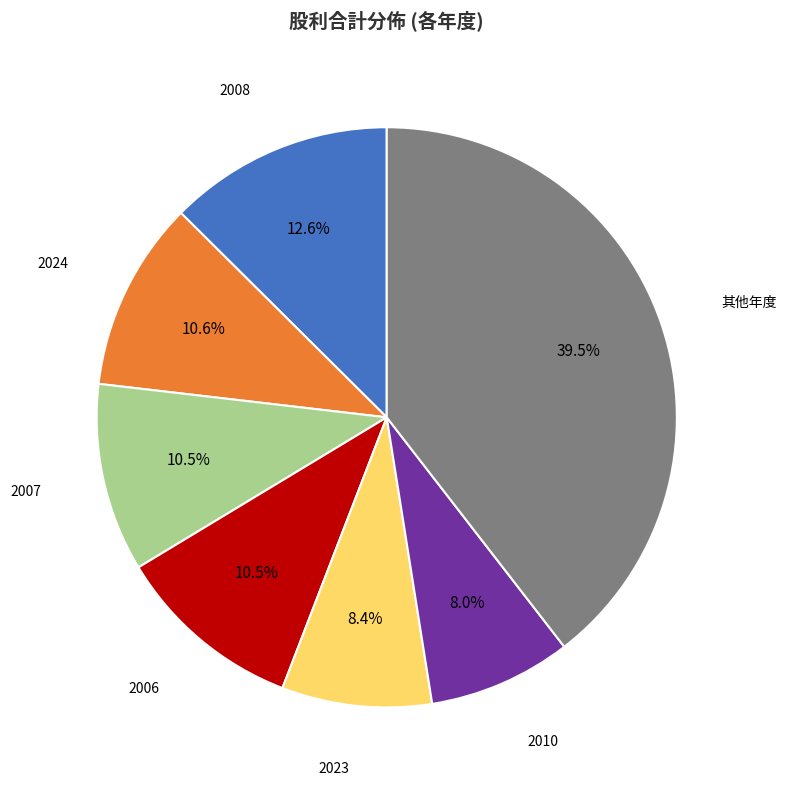

Is there a majority slice in this chart?

No